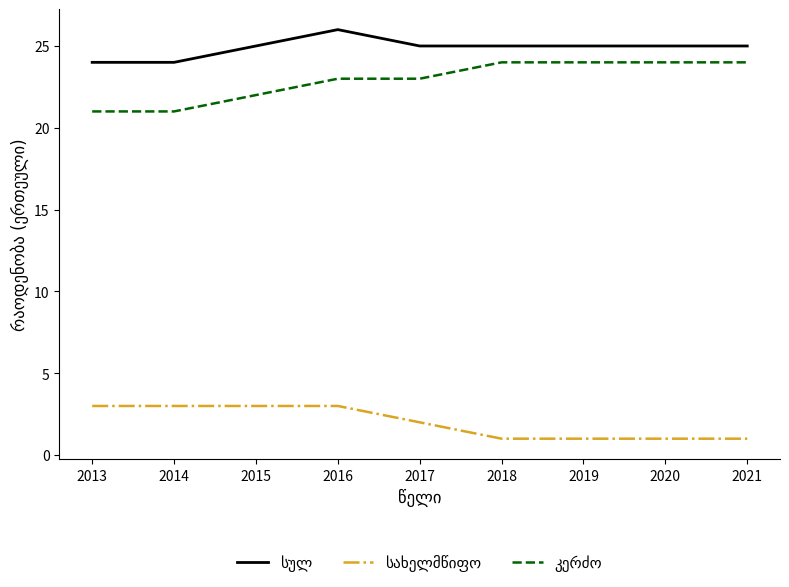

What is the difference between the highest and lowest values at 2014?

21